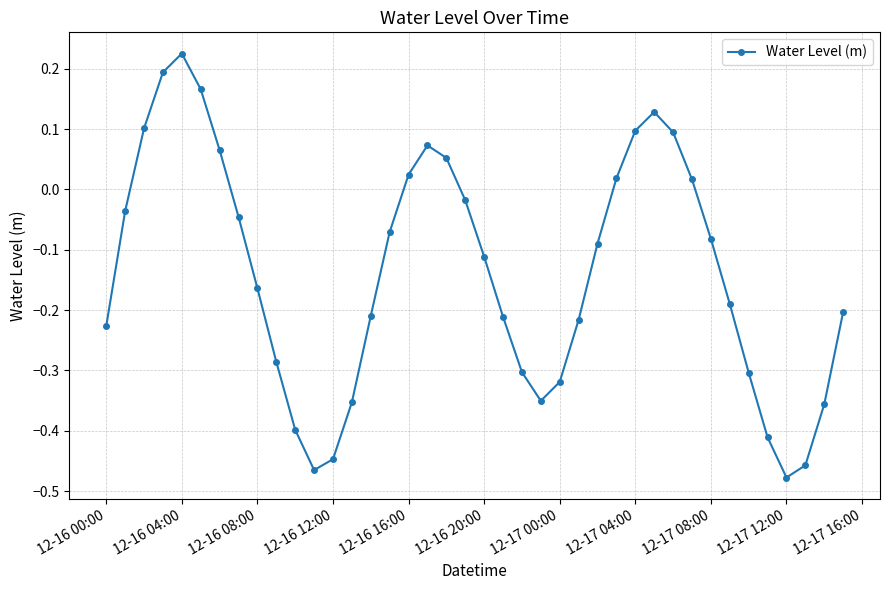

What is the difference between the maximum and second lowest values?

0.7